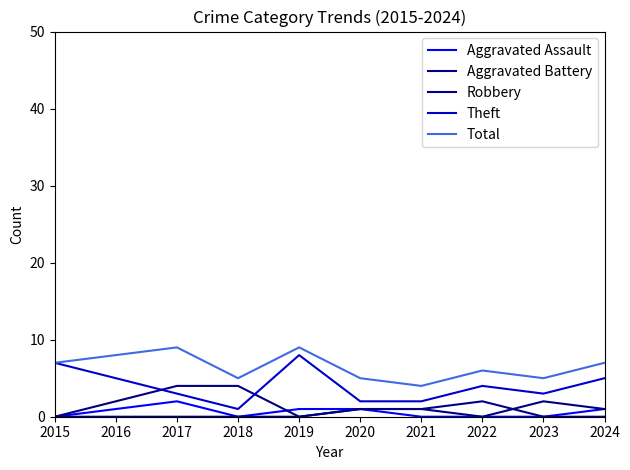

True or false: Total and Aggravated Assault intersect in this chart.

False